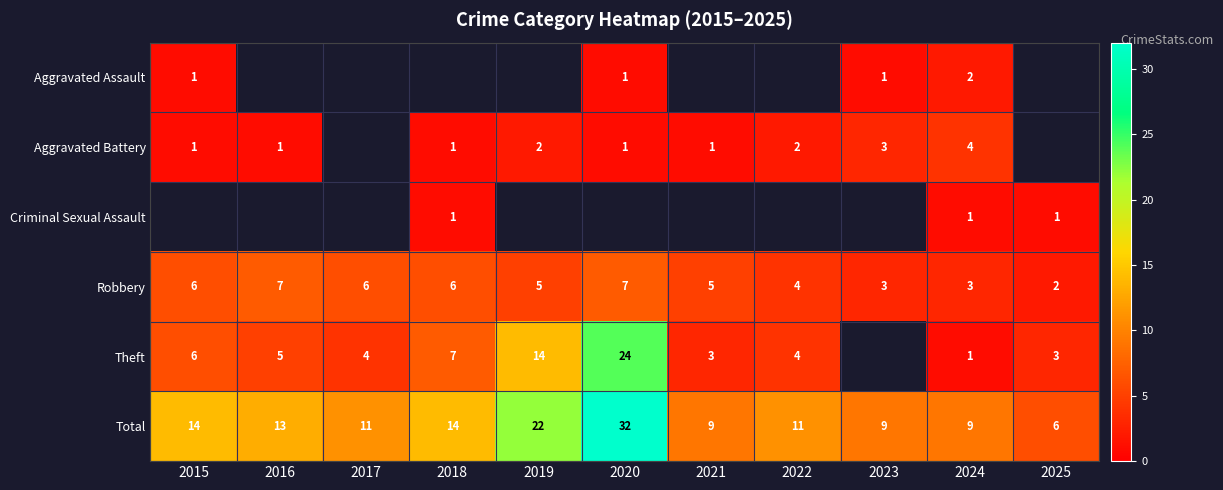

What is the average value of the Robbery series?

5